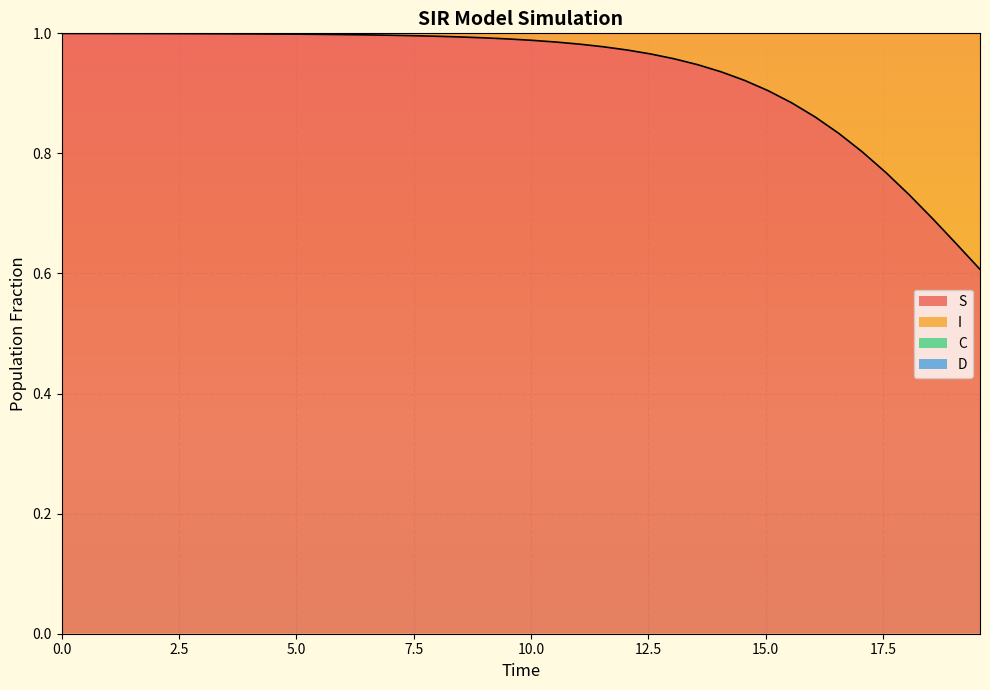

True or false: C and S cross at least once.

False